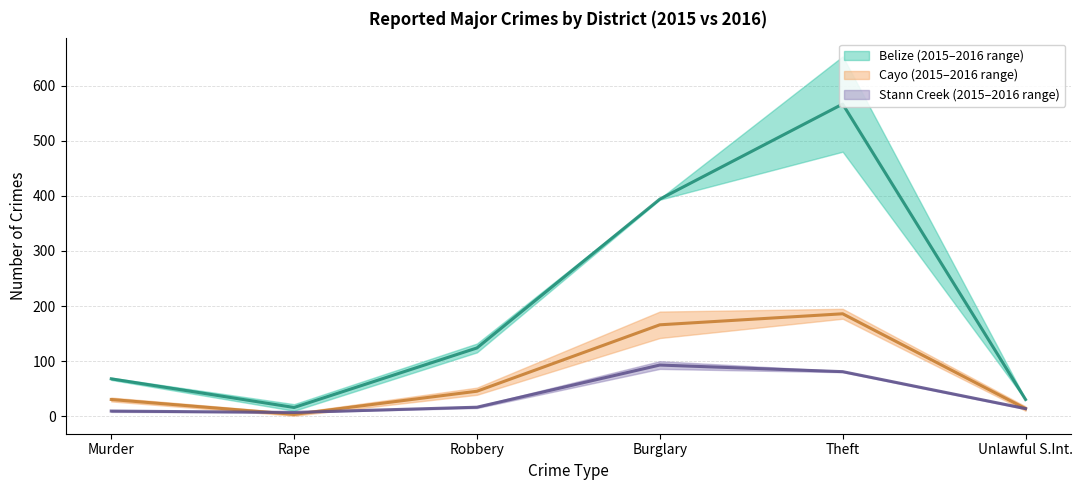

Which series has the largest total across all categories?

Belize mid